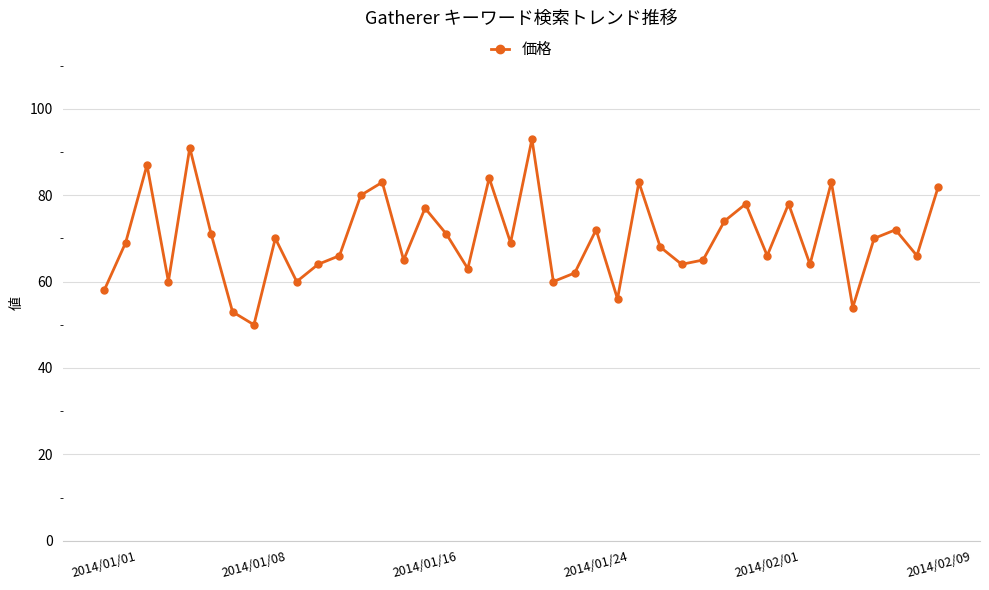

What is the greatest value displayed?

93